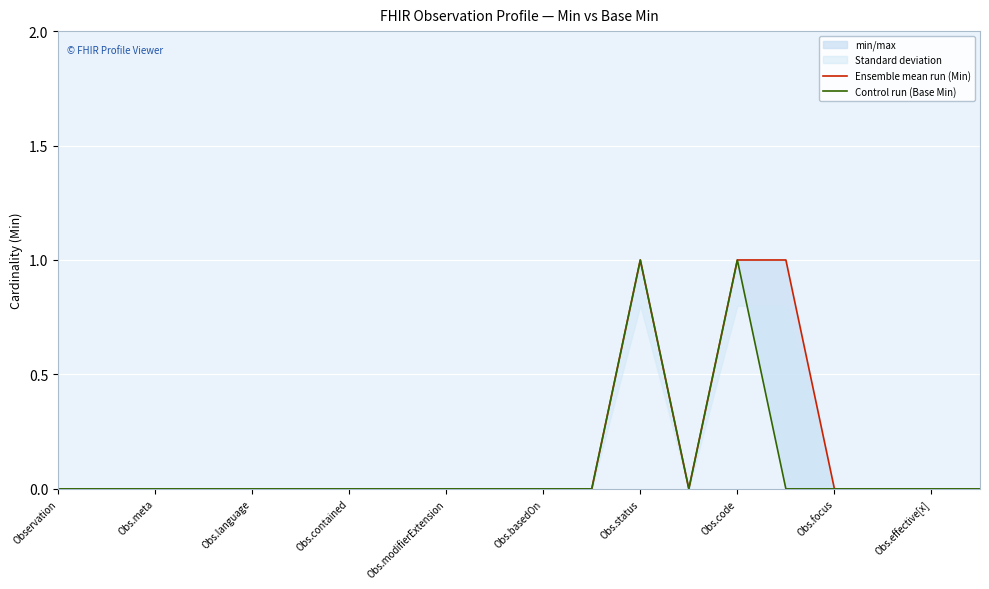

What position from the right is 13?

7